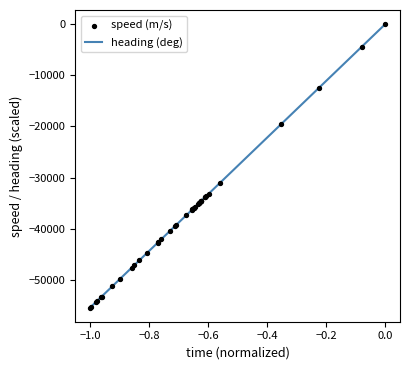

What is the smallest value displayed?

-55392.7